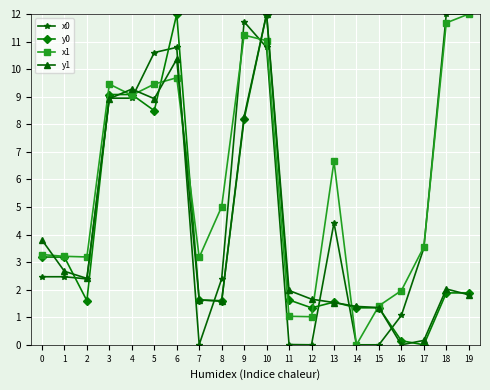

Which series changed the most between 4 and 13?

y1